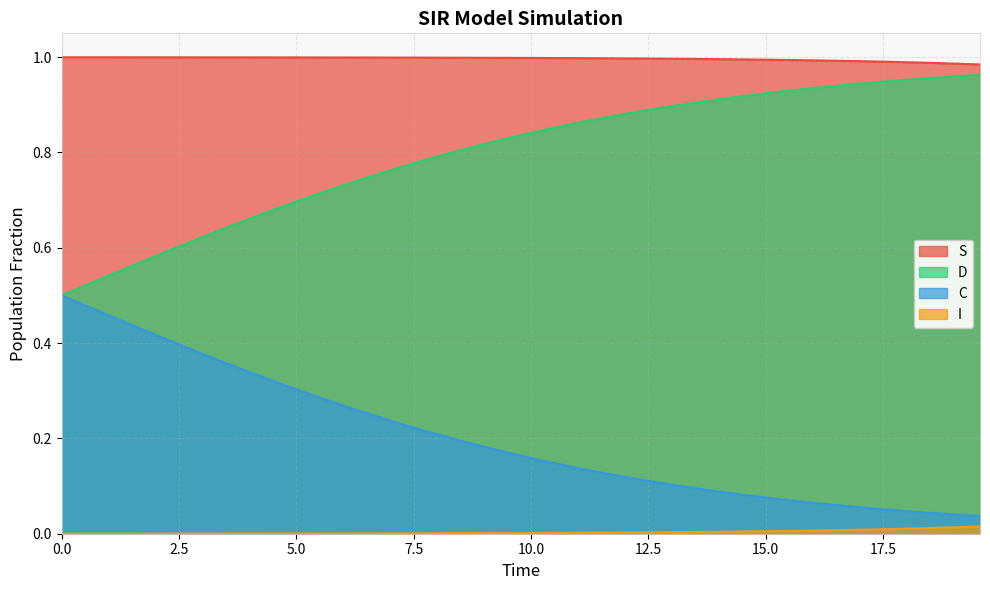

Which series has the largest total across all categories?

S